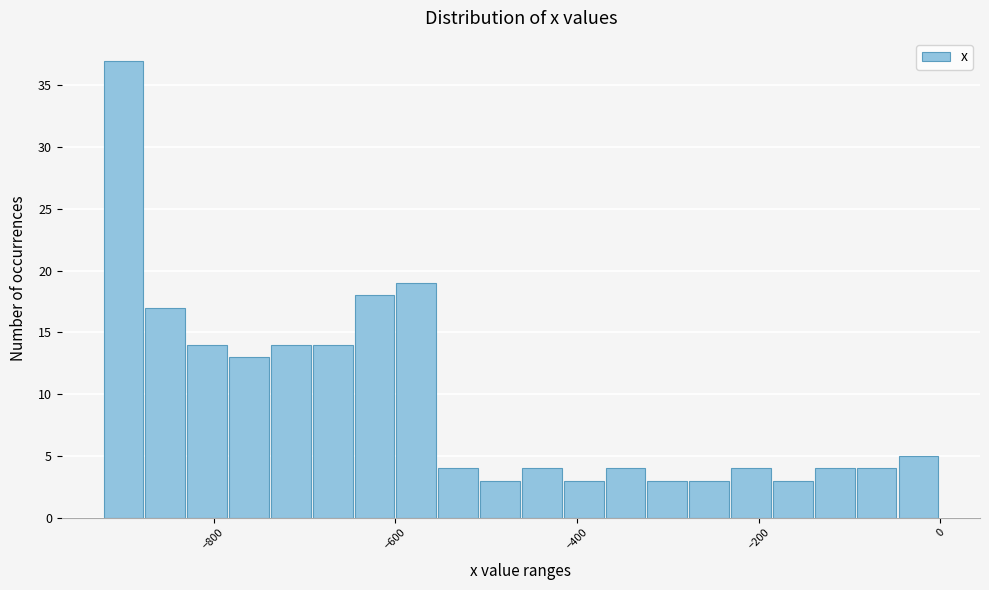

Read against the x-axis, roughly where is the centre of the tallest bar?

-900